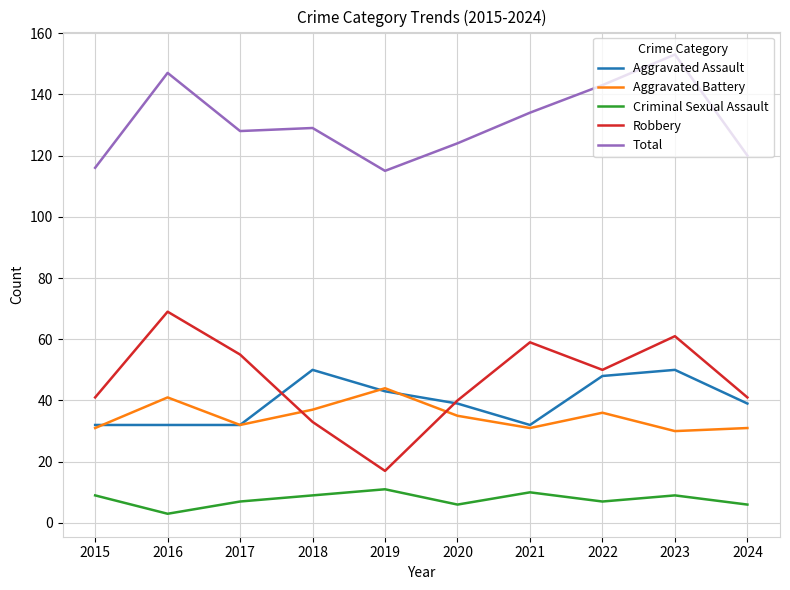

The value of Aggravated Assault at 2018 is 72. True or false?

False